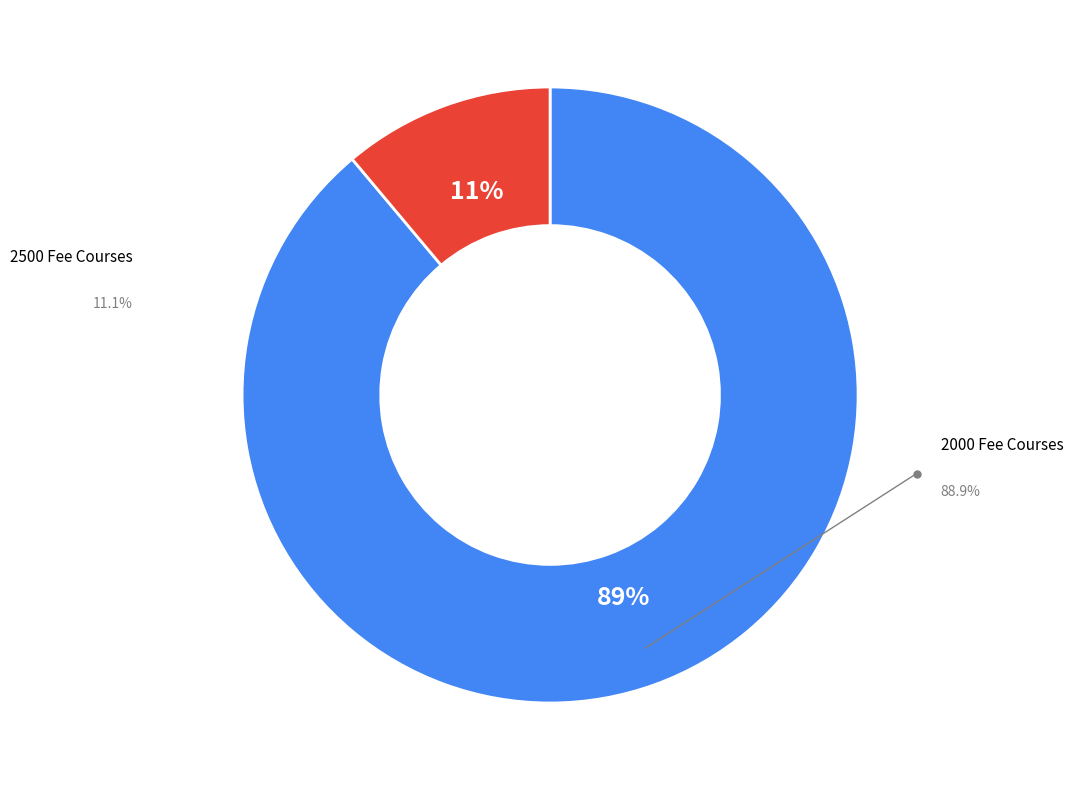

Do ENG223 and EDU231 together represent more than half of the pie?

No